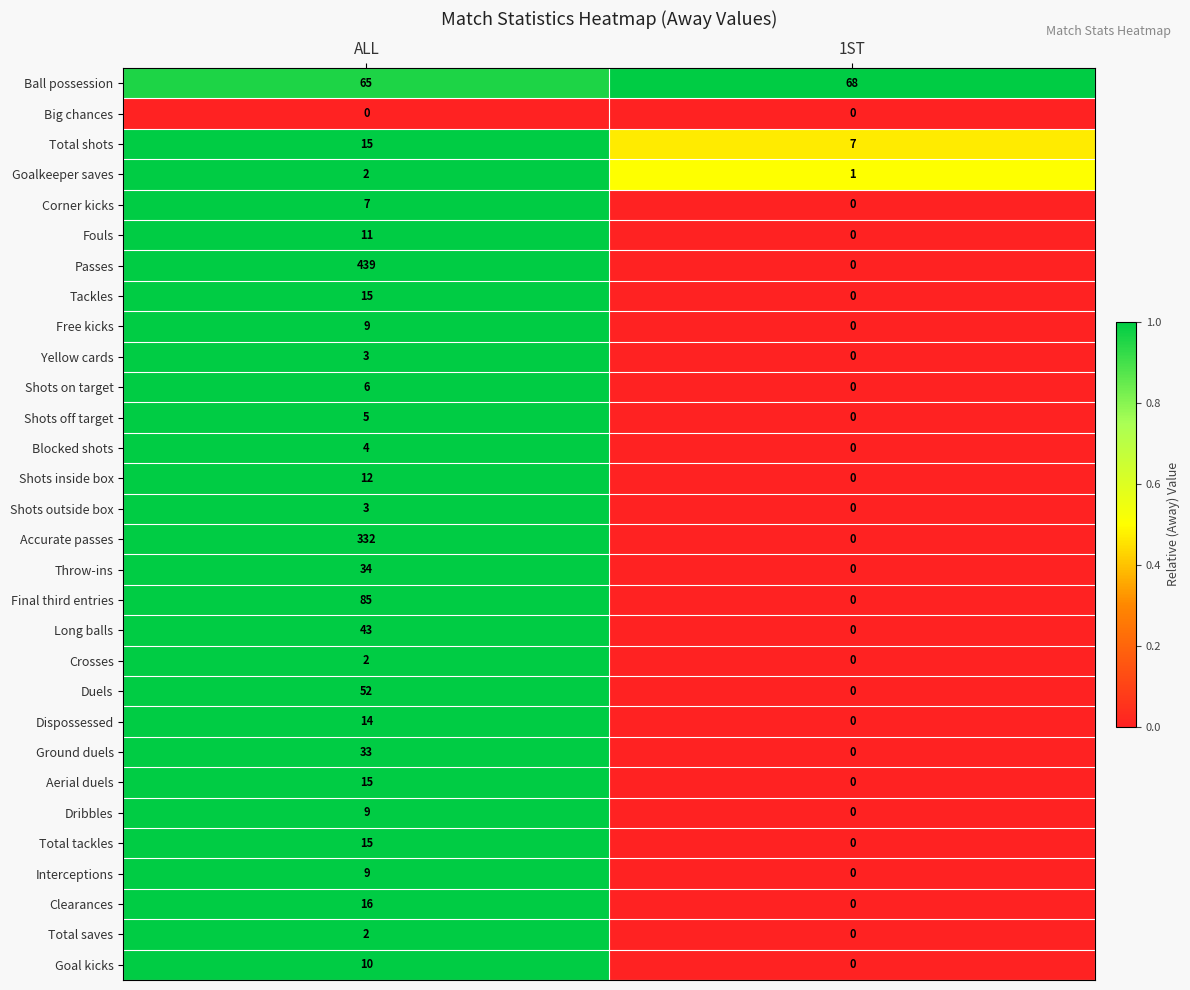

What is the total value across all series at ALL?

1267